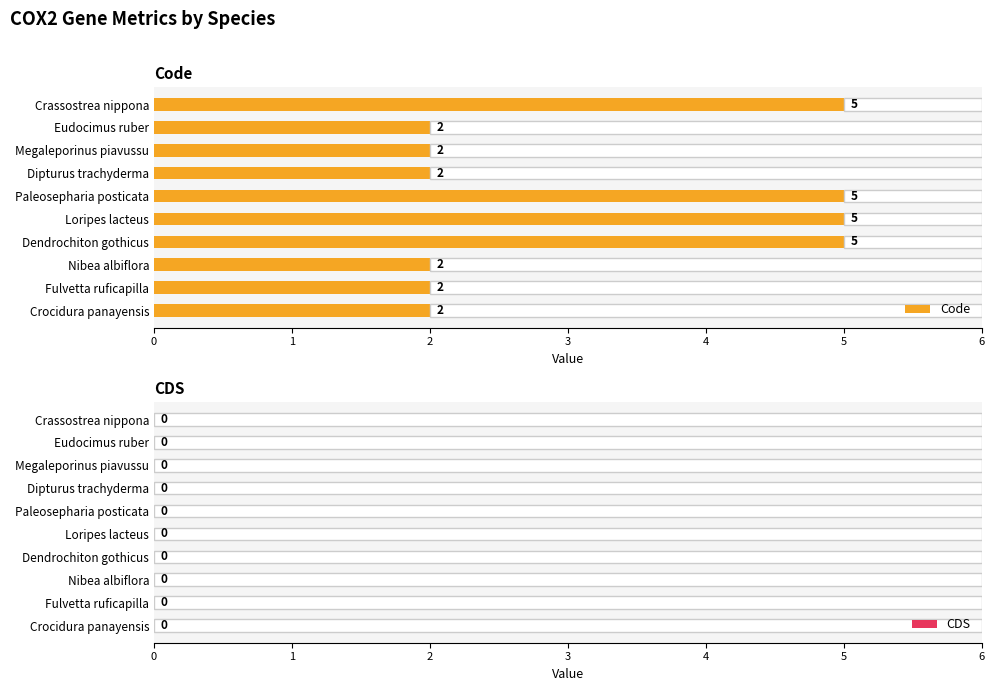

How many bars are there in total?

10